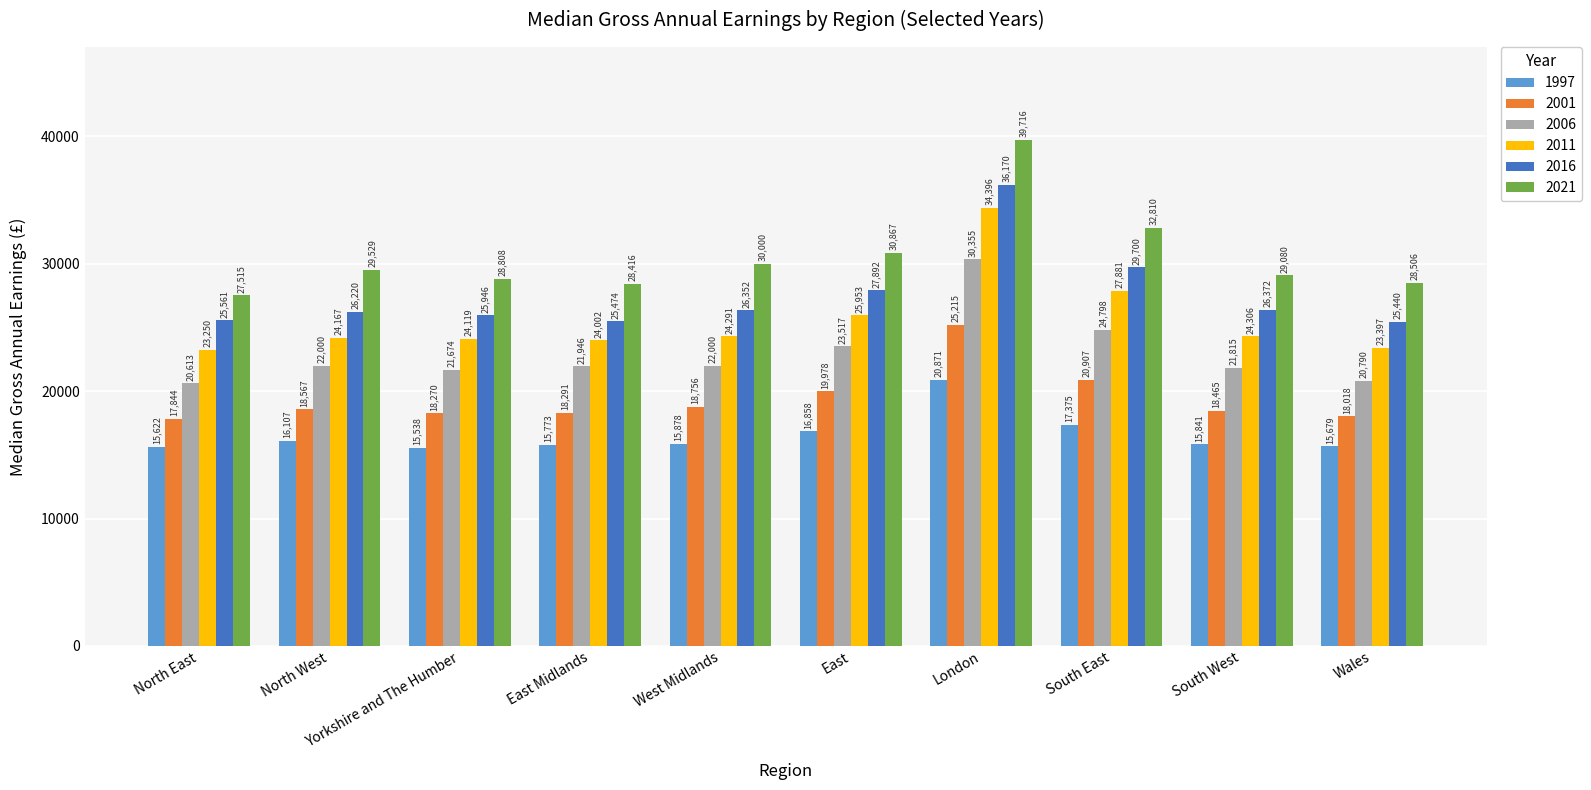

What is the spread (max minus min) of values at London?

18845